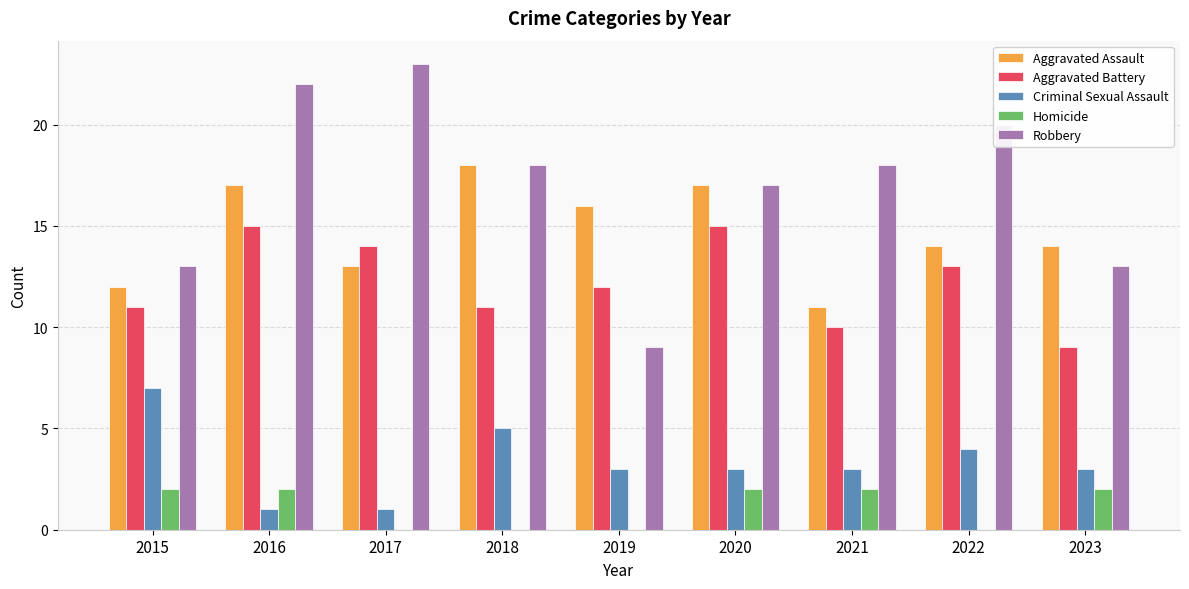

How many Aggravated Battery values are between 11 and 14?

5